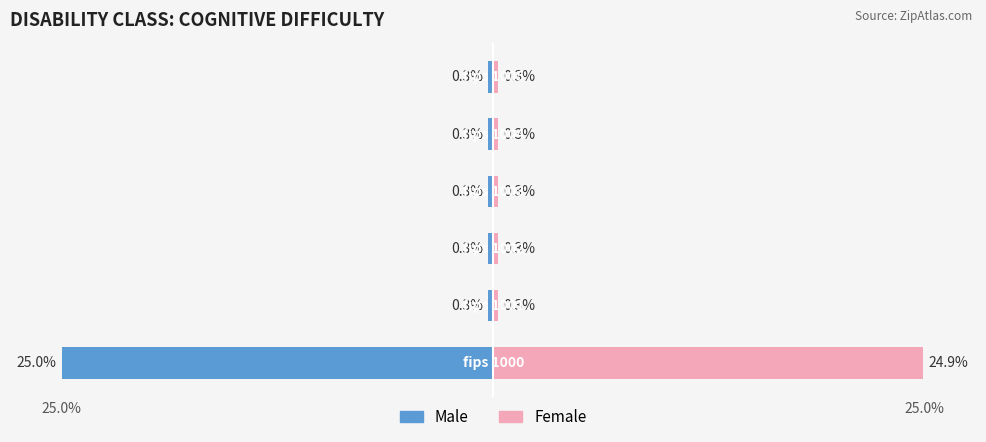

Is the value of Female at 25.0% greater than the value of Male at 4?

Yes